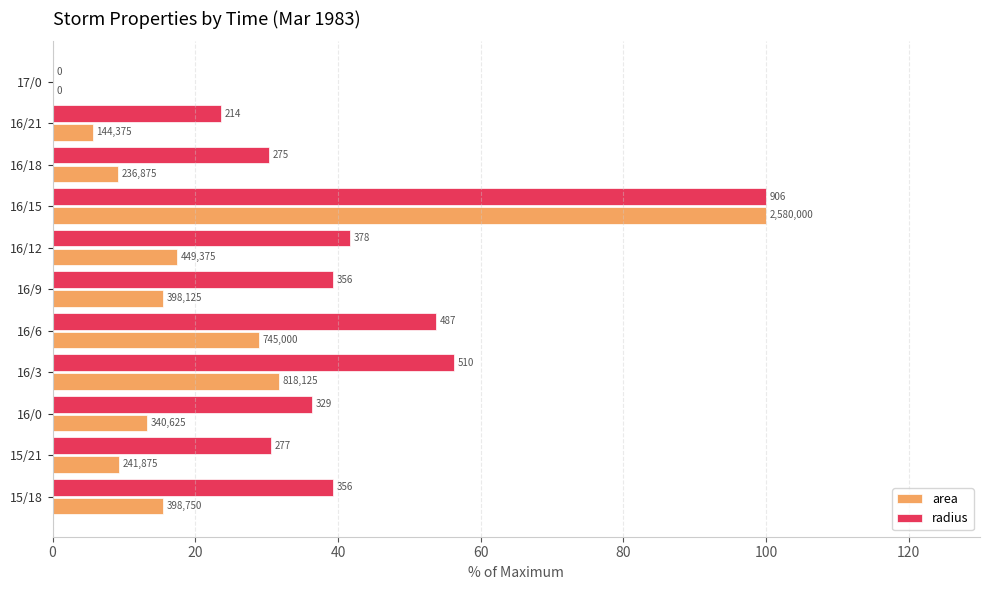

What position from the right is 16/21?

2